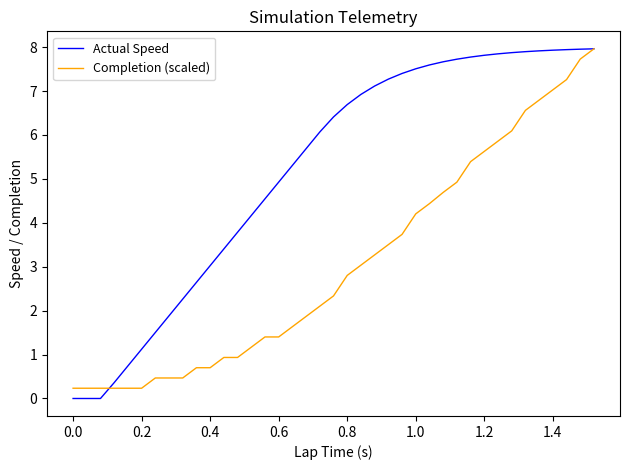

List the series in order of their overall mean, highest first.

Actual Speed, Completion (scaled)